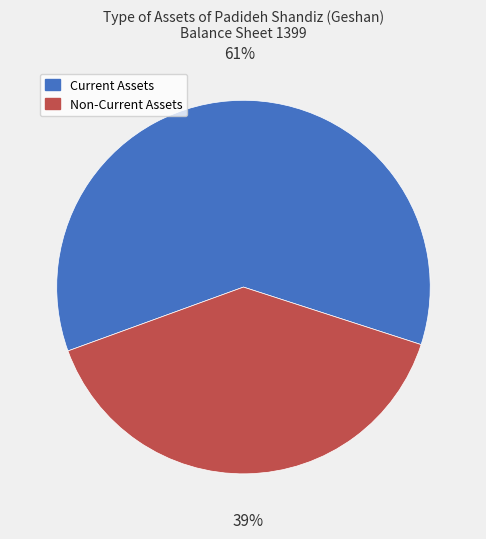

How many segments does this pie chart have?

2